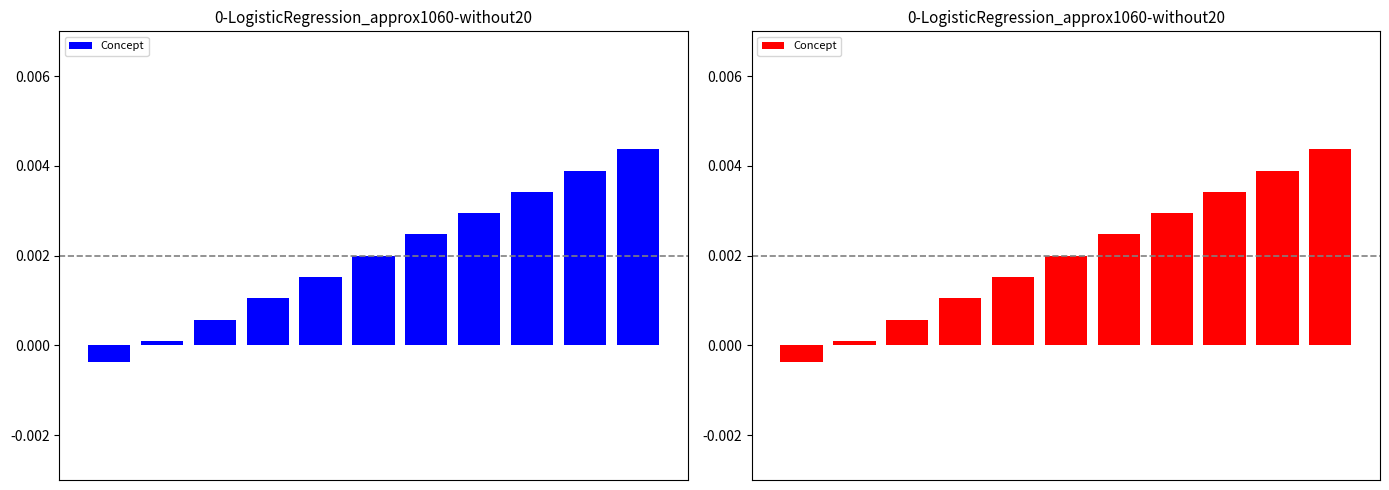

How many values are below 0?

1